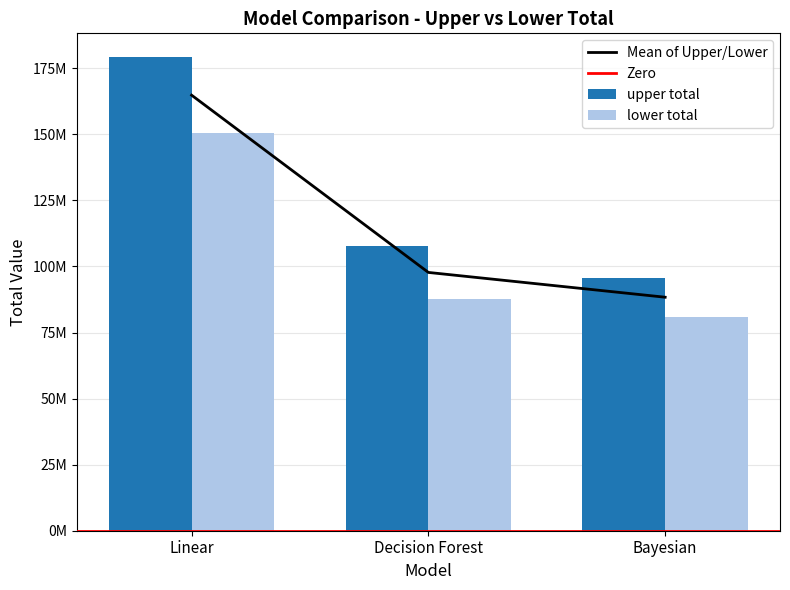

How many series are shown in this chart?

2